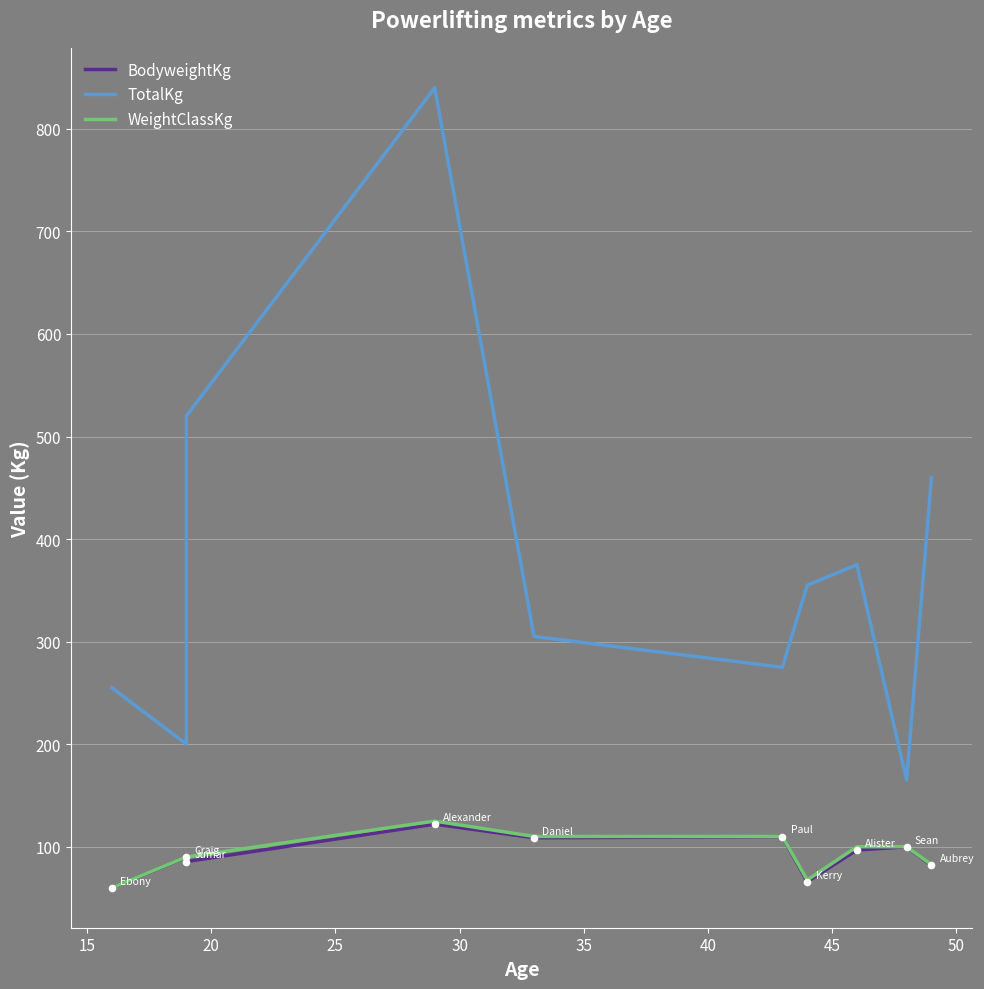

At how many categories does at least one series exceed 811?

1